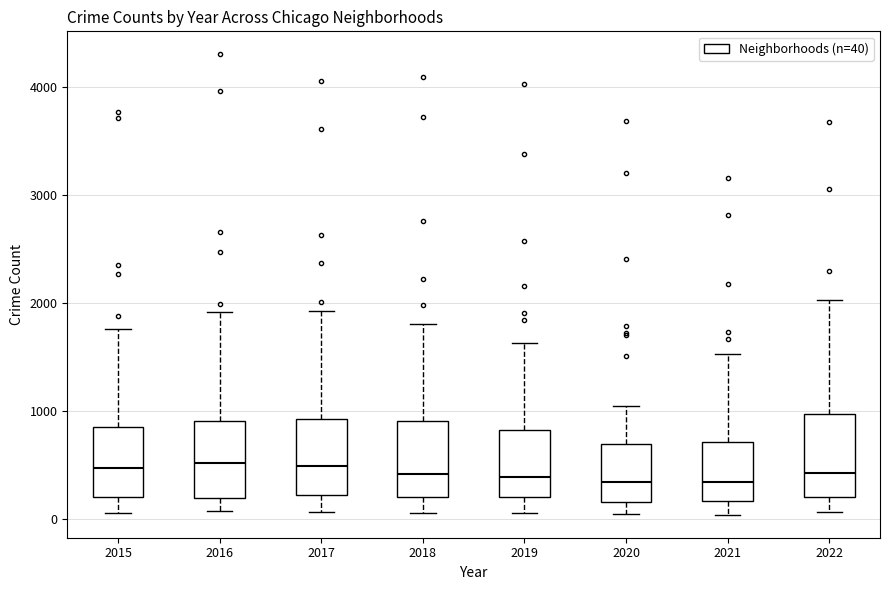

Reading left to right, read every box against the y-axis: the position of its median line, the range the box covers, and the ends of its whiskers. The values are not printed on the chart, so give them approximately, as read against the axis.

2015: median 500, box 200 to 900, whiskers 100 to 1800
2016: median 500, box 200 to 900, whiskers 100 to 1900
2017: median 500, box 200 to 900, whiskers 100 to 1900
2018: median 400, box 200 to 900, whiskers 100 to 1800
2019: median 400, box 200 to 800, whiskers 100 to 1600
2020: median 300, box 200 to 700, whiskers 100 to 1100
2021: median 300, box 200 to 700, whiskers 0 to 1500
2022: median 400, box 200 to 1000, whiskers 100 to 2000